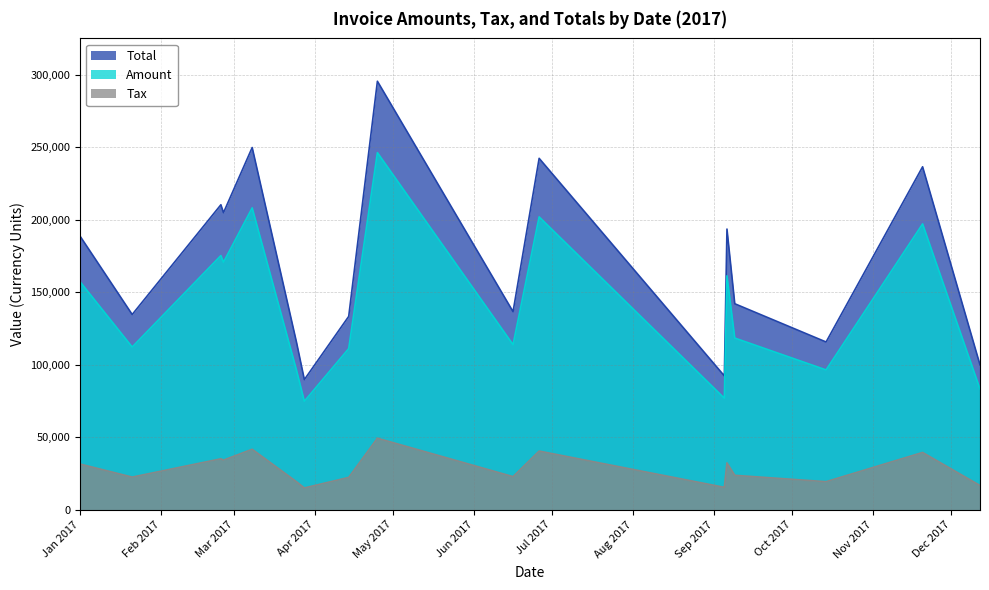

How many lines are shown in the chart?

3